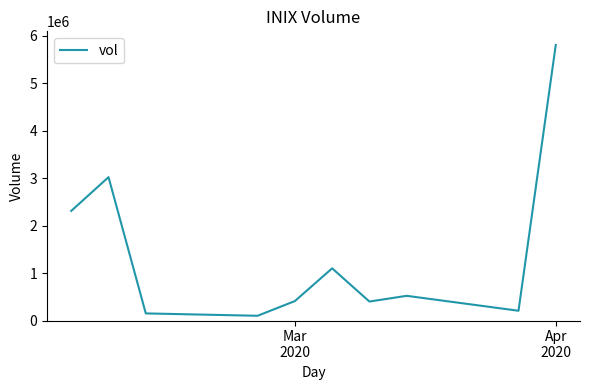

What is the greatest value displayed?

5810200